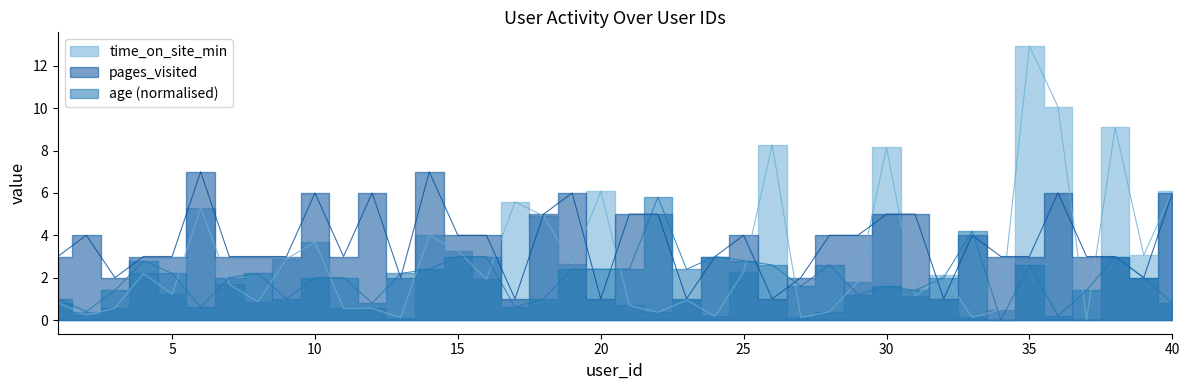

Does the chart display data point markers on the line(s)?

No